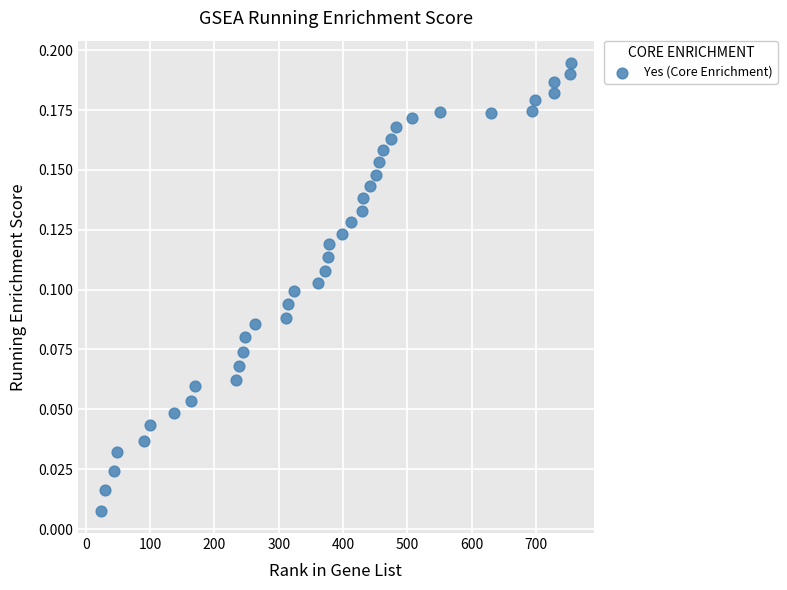

What is the range of X values (max minus min)?

730.0